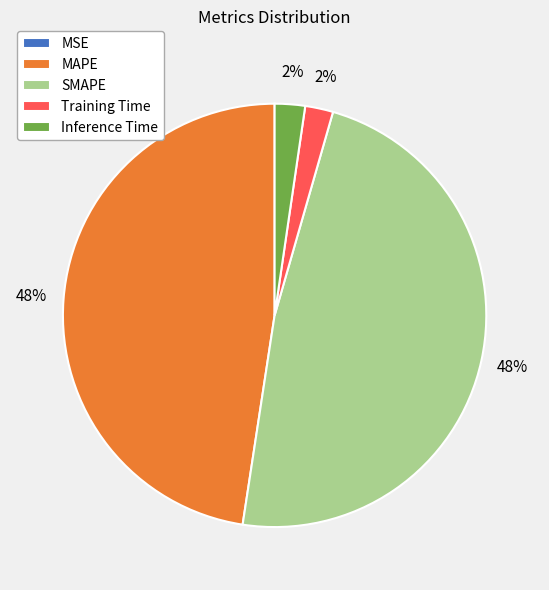

Is it true that SMAPE is 48% of the pie?

True